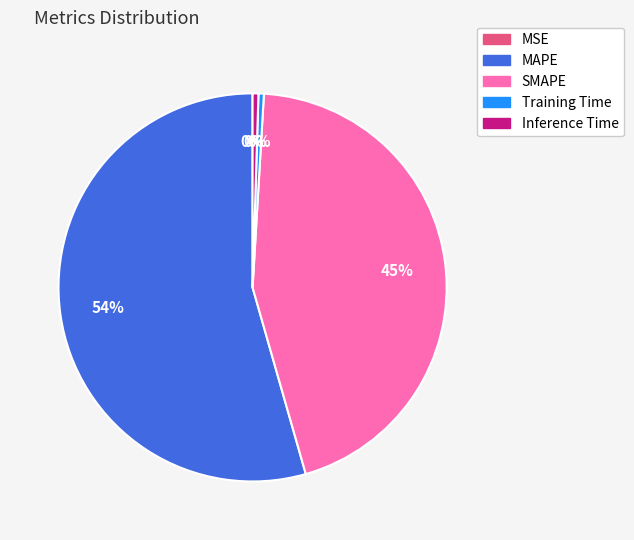

Which has a higher value, SMAPE or Inference Time?

SMAPE